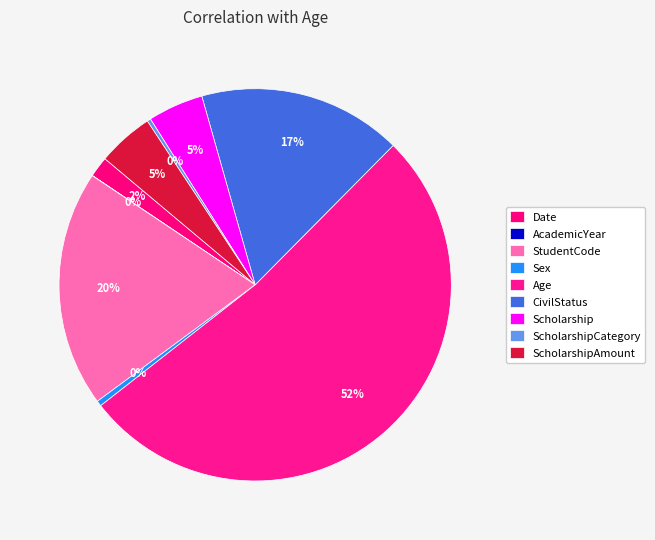

Which category has the biggest portion of the pie?

Age